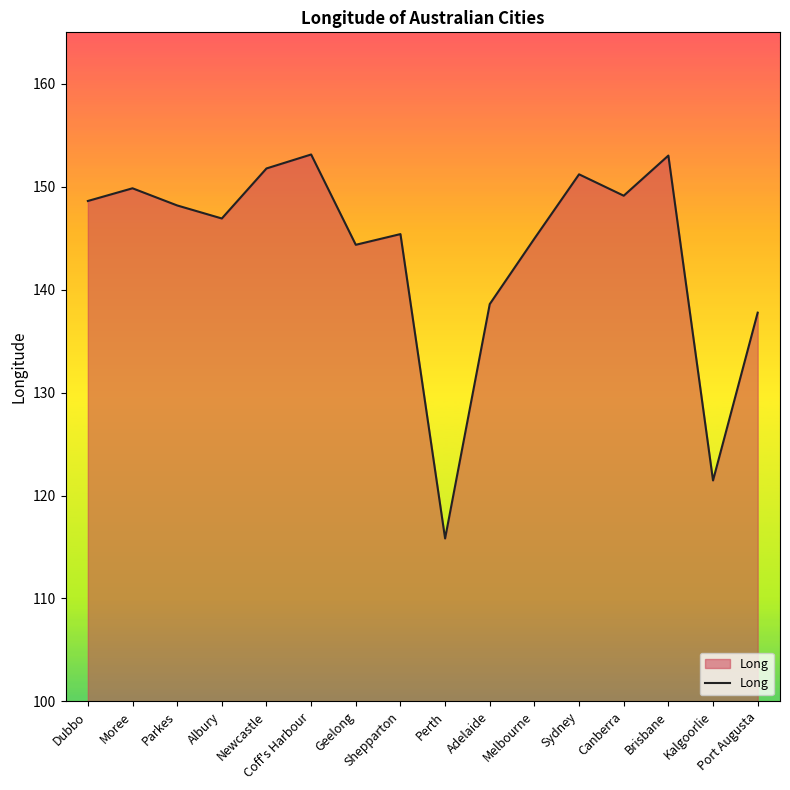

What is the difference between the maximum and minimum values?

37.3